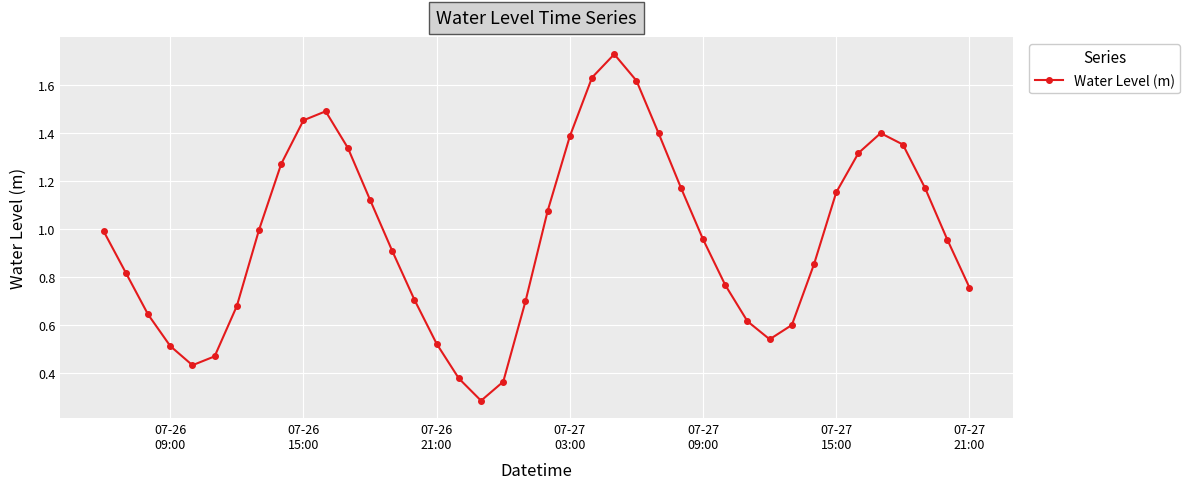

True or false: the data has more than 1 interior local peaks.

True